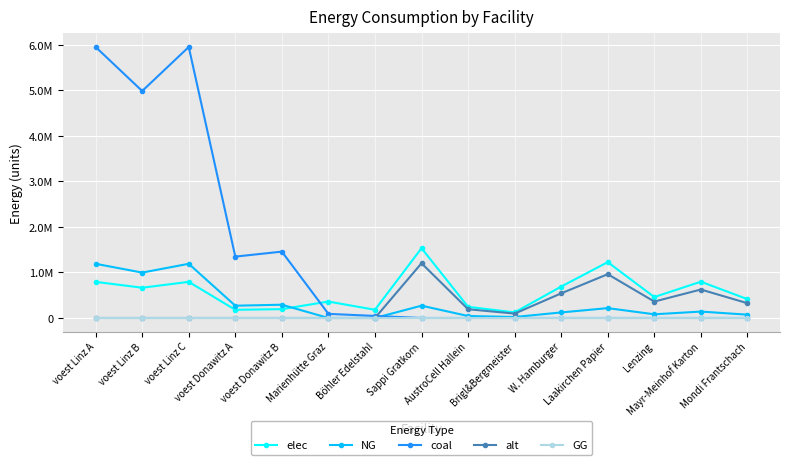

What are all the series names shown in the legend?

elec, NG, coal, alt, GG